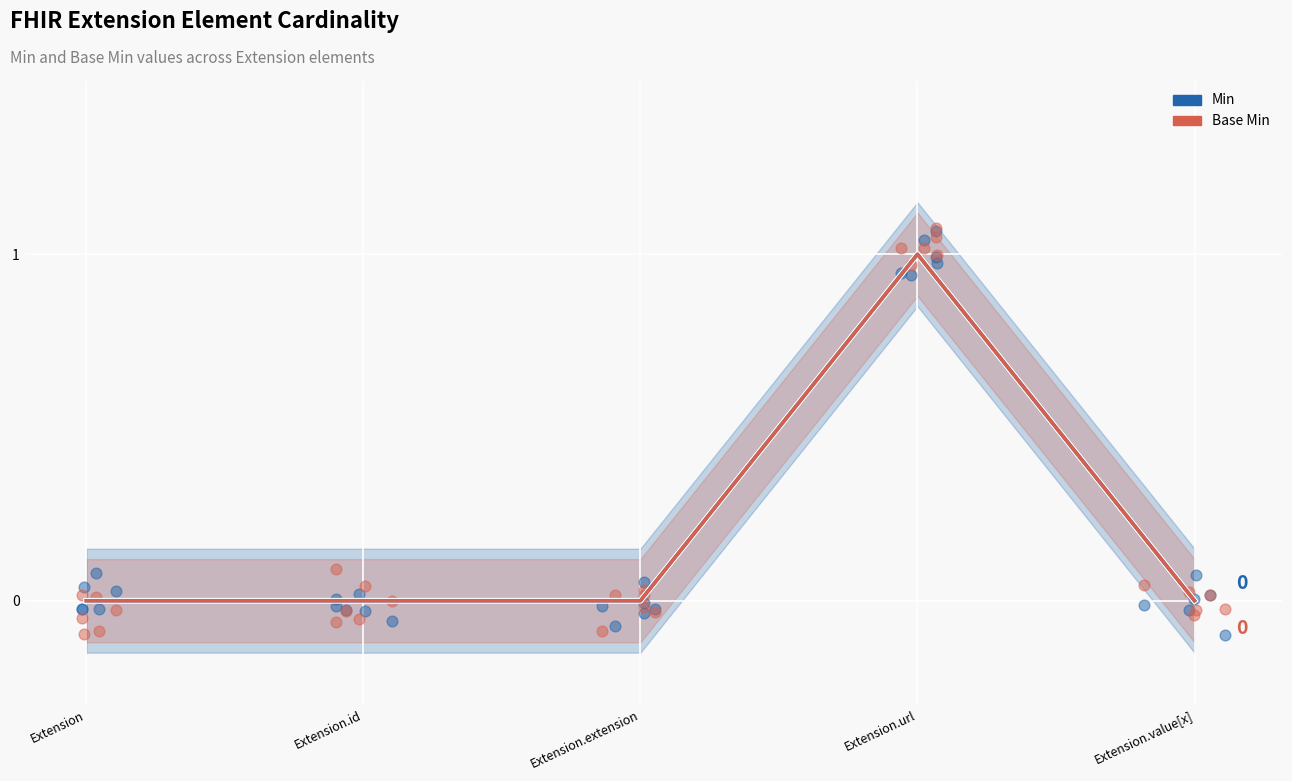

Which series reaches the maximum Y coordinate?

Min